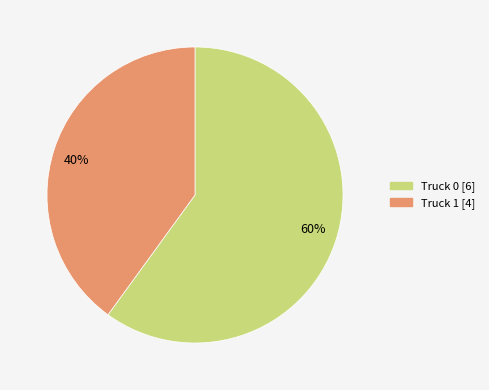

Combined, do 60% and 40% account for over 50%?

Yes